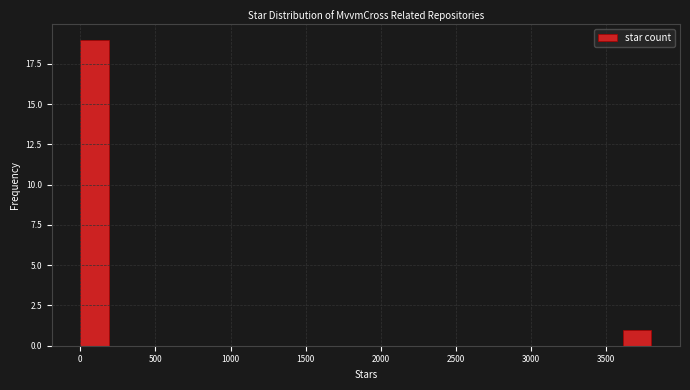

Read against the x-axis, roughly where is the centre of the tallest bar?

100